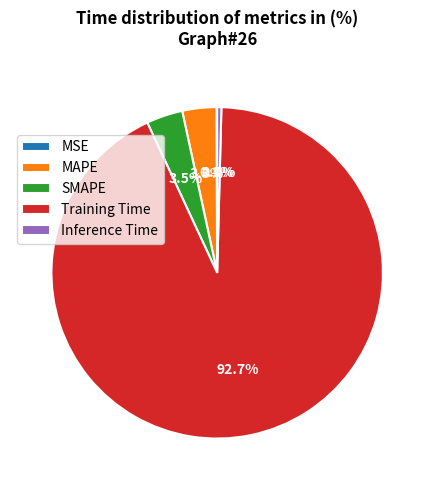

Is there a majority slice in this chart?

Yes